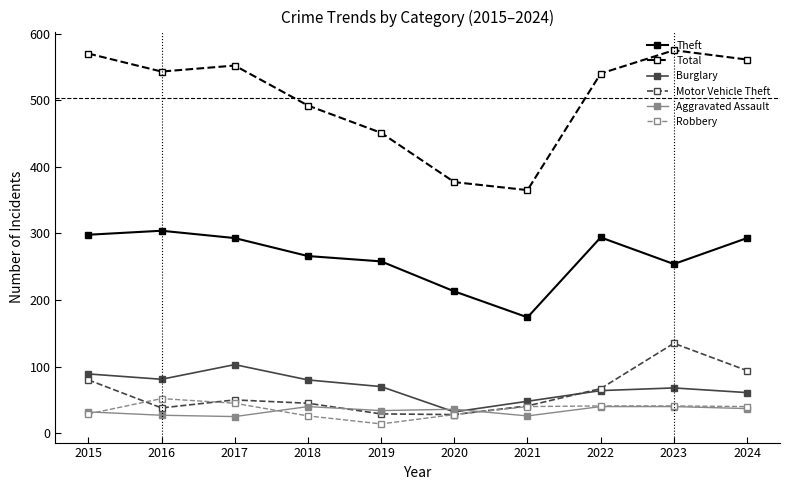

How many values in the Burglary series are below 70?

5